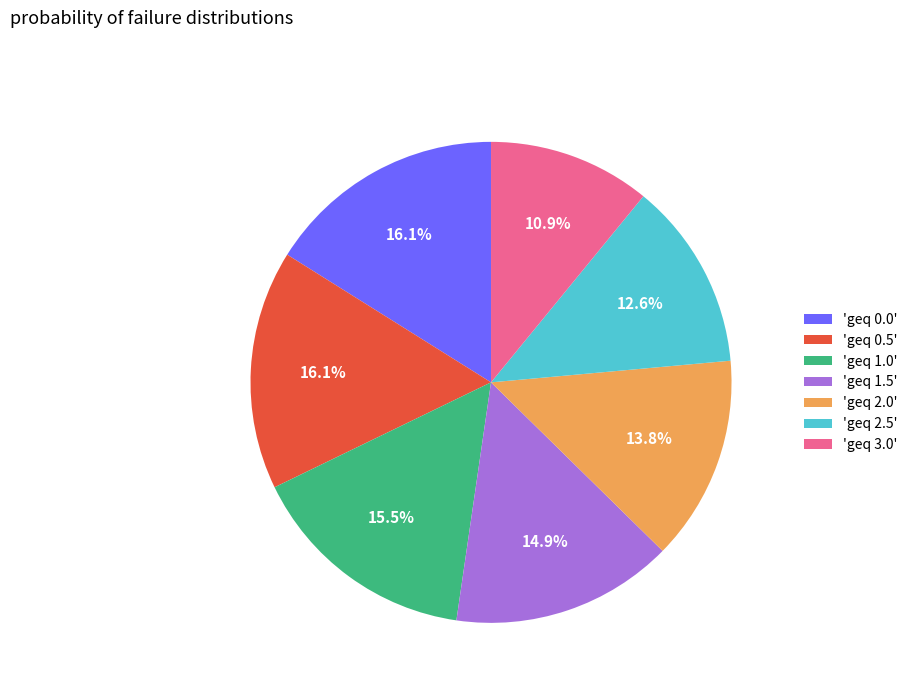

Which slice is the smallest?

'geq 3.0'